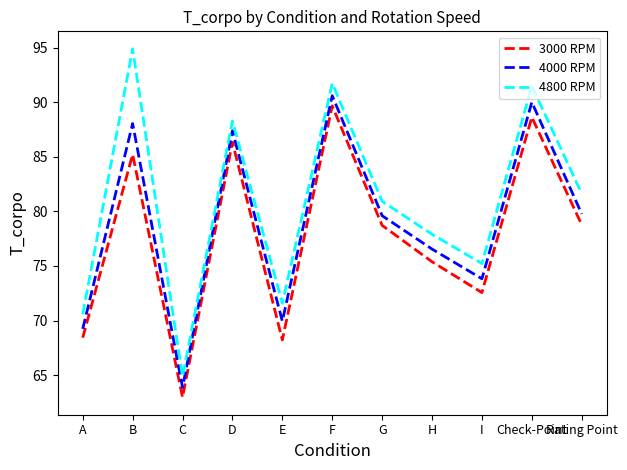

What position from the right is C?

9